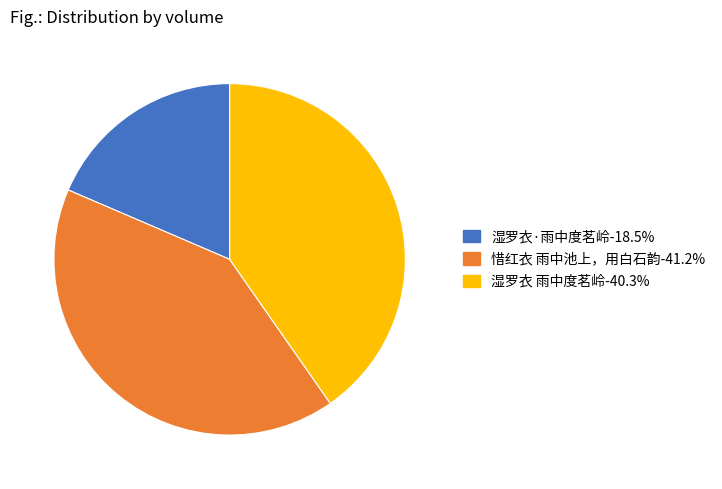

Do 湿罗衣 雨中度茗岭-40.3% and 湿罗衣·雨中度茗岭-18.5% together represent more than half of the pie?

Yes